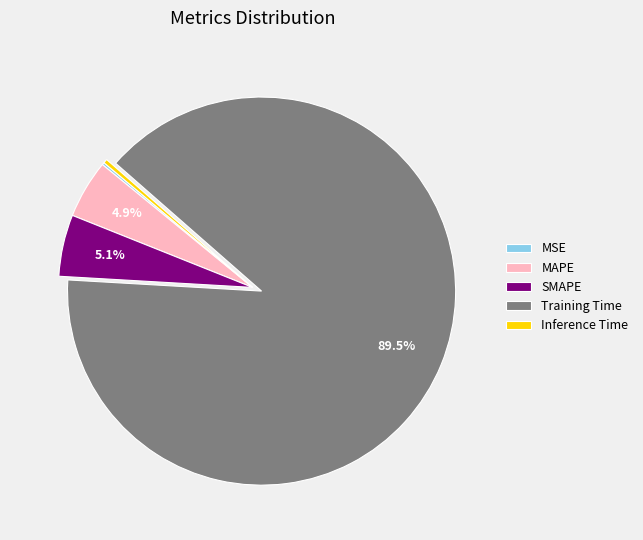

What percentage is NOT represented by MAPE?

95.1%